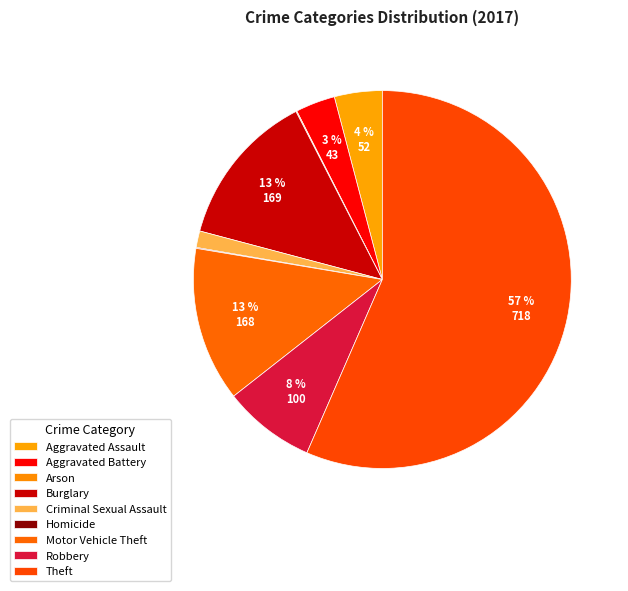

Combined, what portion of the pie is Aggravated Battery and Criminal Sexual Assault?

4.8%